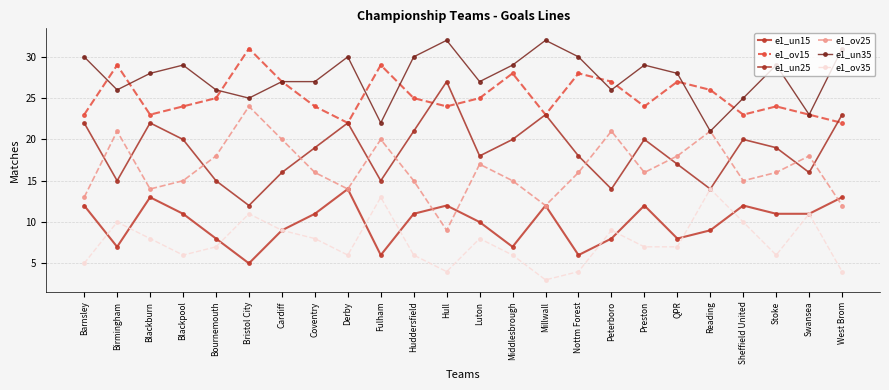

What is the label of the 23rd point from the right?

Birmingham